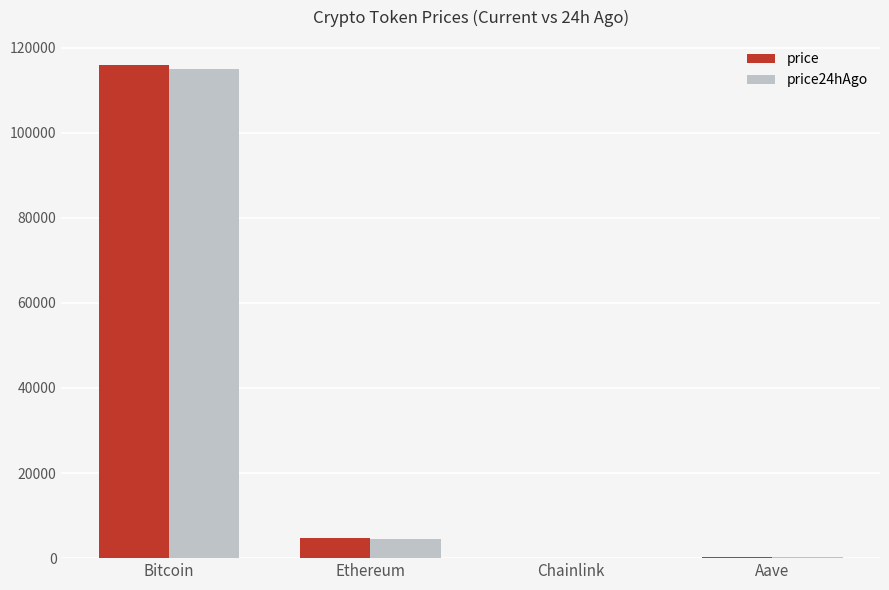

Is the value of price24hAgo at Chainlink greater than the value of price at Bitcoin?

No